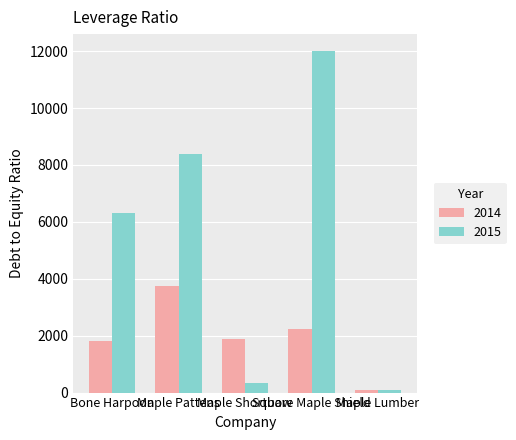

What position from the left is Maple Pattens?

2